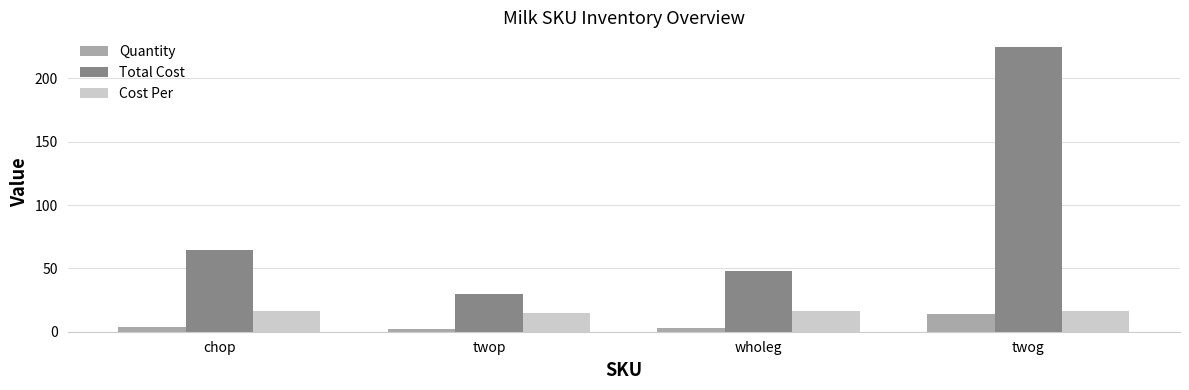

What position from the right is twop?

3